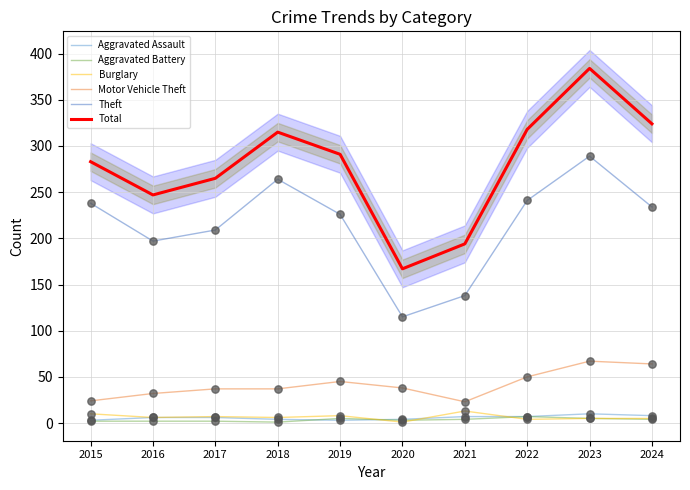

What are all the series names shown in the legend?

Aggravated Assault, Aggravated Battery, Burglary, Motor Vehicle Theft, Theft, Total